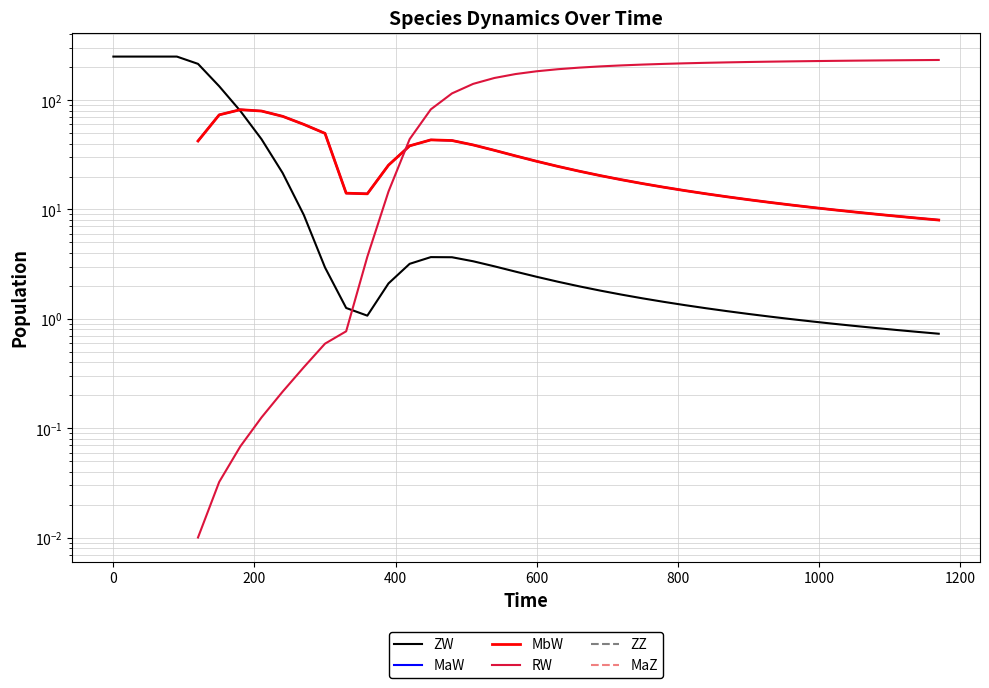

How many distinct data groups are displayed?

6